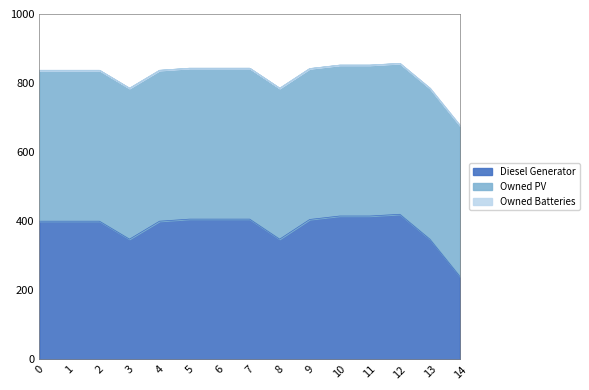

What is the value of the Owned PV point at the 3rd from the left?

437